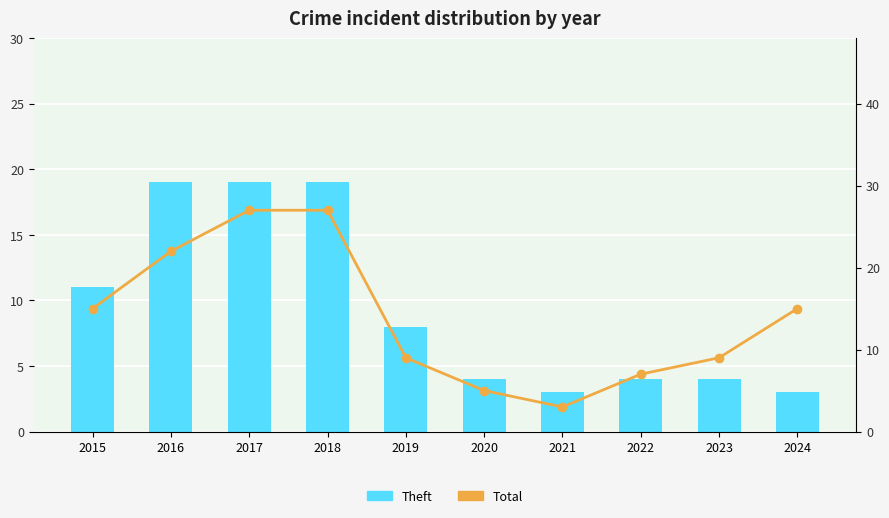

Reading left to right, list all the values displayed in this chart.

Theft: 11	19	19	19	8	4	3	4	4	3
Total: 15	22	27	27	9	5	3	7	9	15